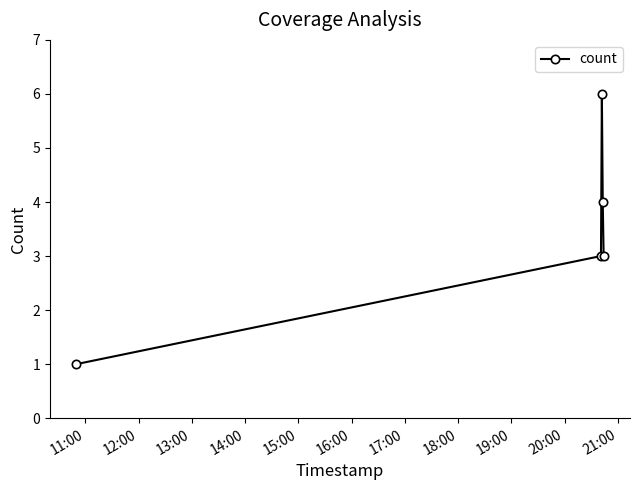

True or false: there are more than 0 points higher than both neighbors.

True